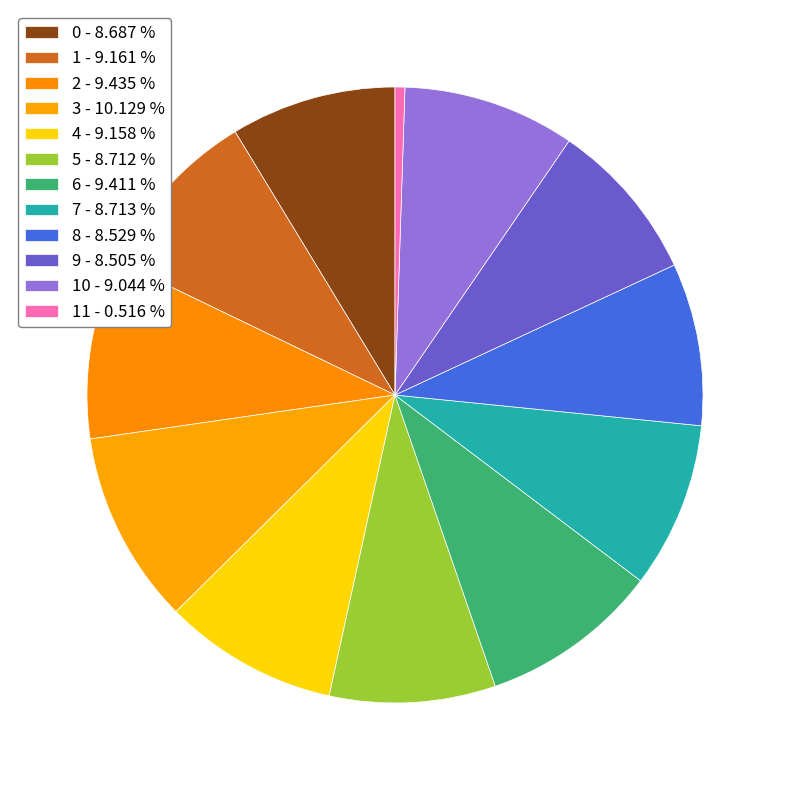

Which slice is the largest?

3